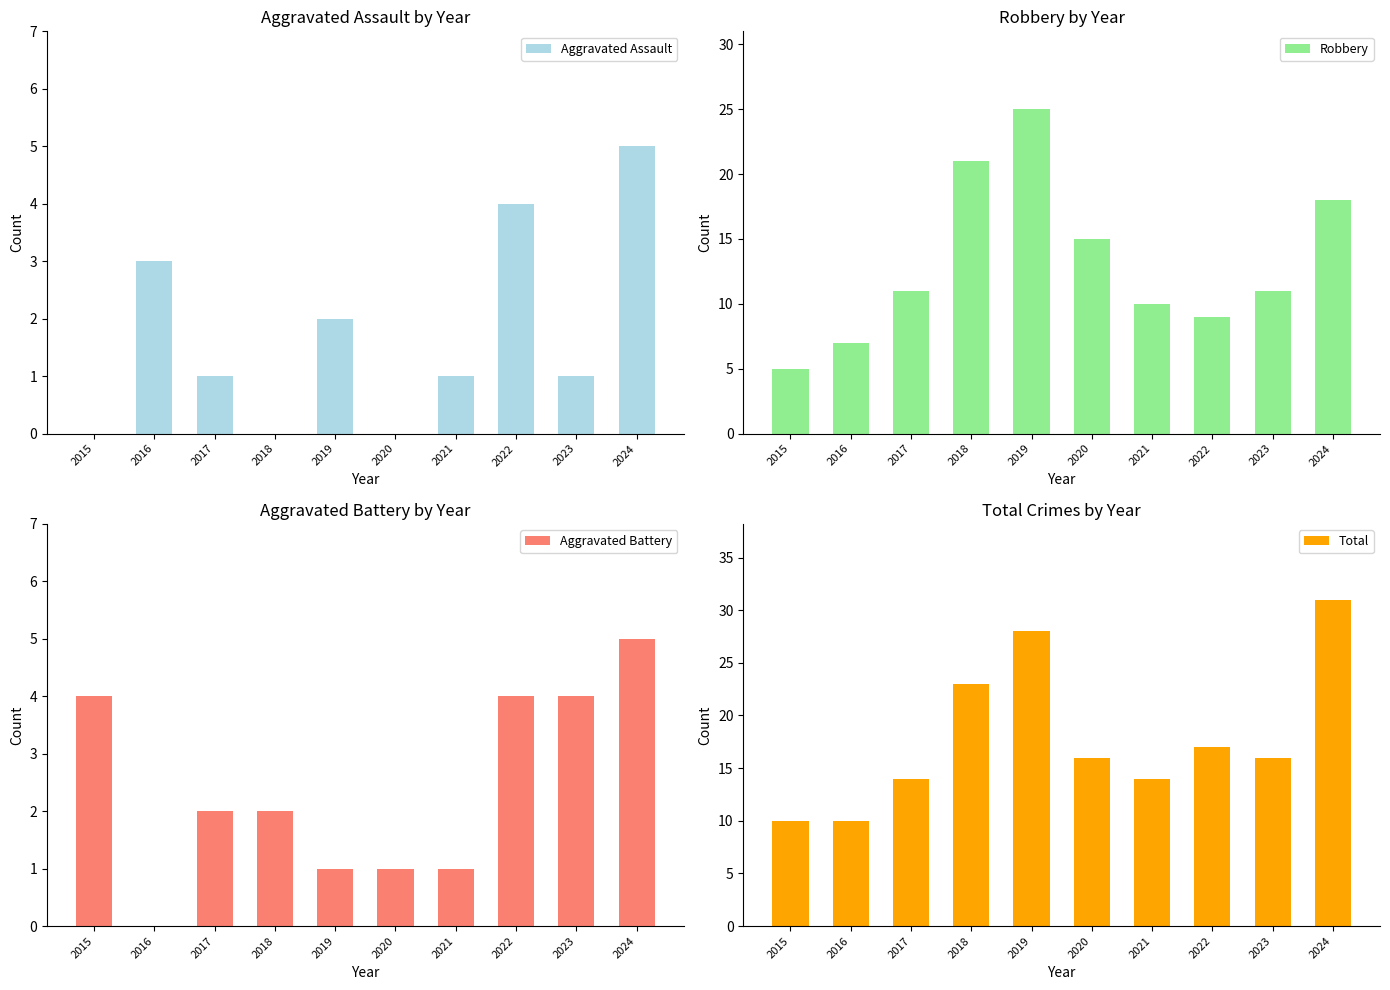

Rank the categories by Aggravated Battery value from highest to lowest.

2024, 2015, 2022, 2023, 2017, 2018, 2019, 2020, 2021, 2016